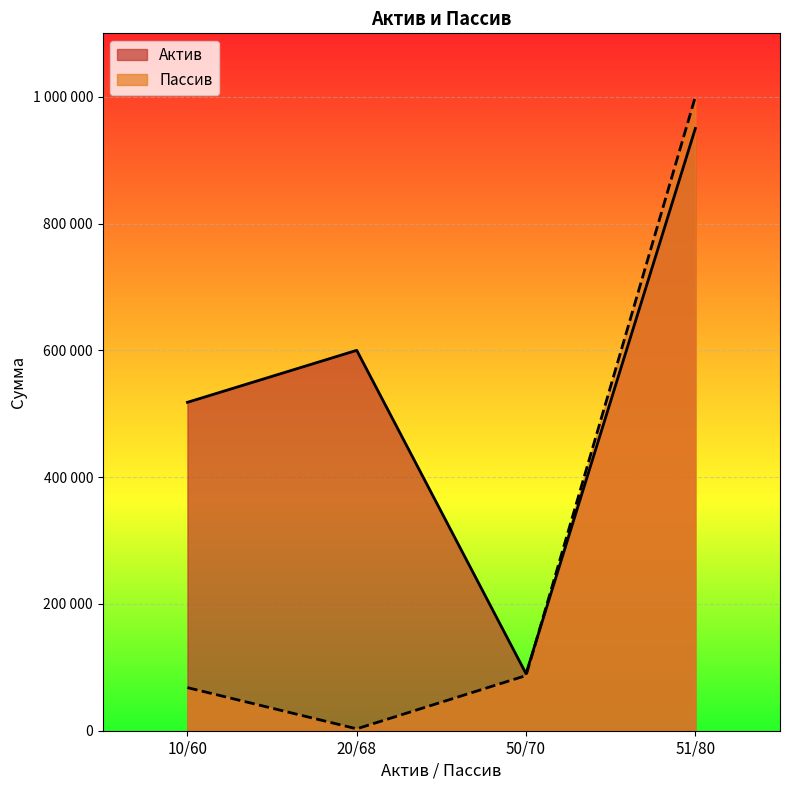

How many lines are shown in the chart?

2